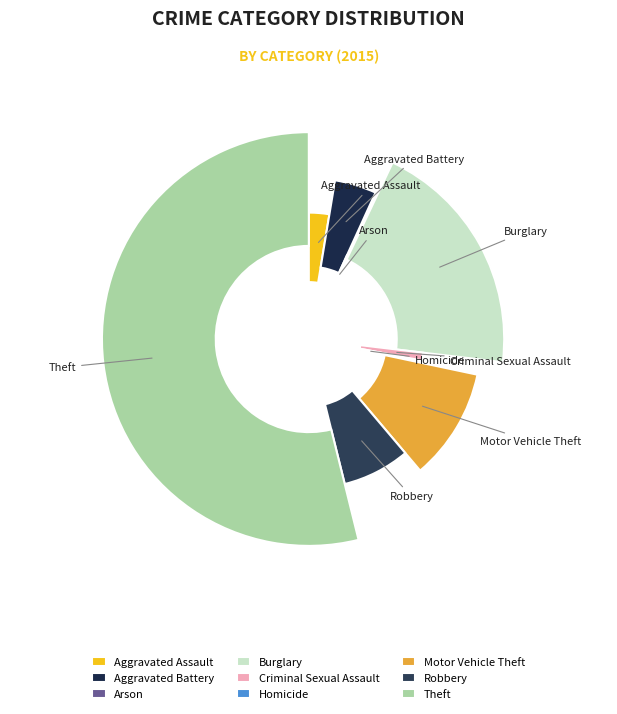

True or false: Motor Vehicle Theft accounts for 11% of the total.

True